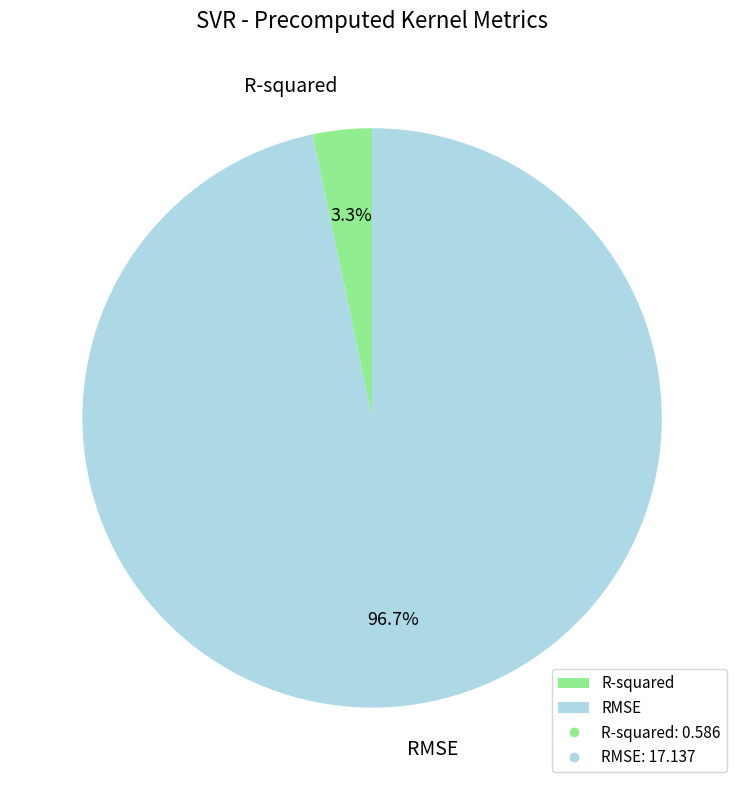

How many segments does this pie chart have?

2